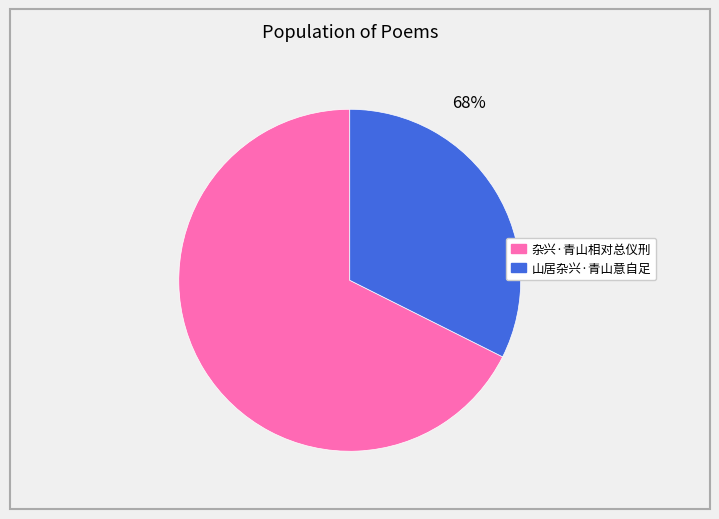

Rank the categories by value from highest to lowest.

杂兴·青山相对总仪刑, 山居杂兴·青山意自足